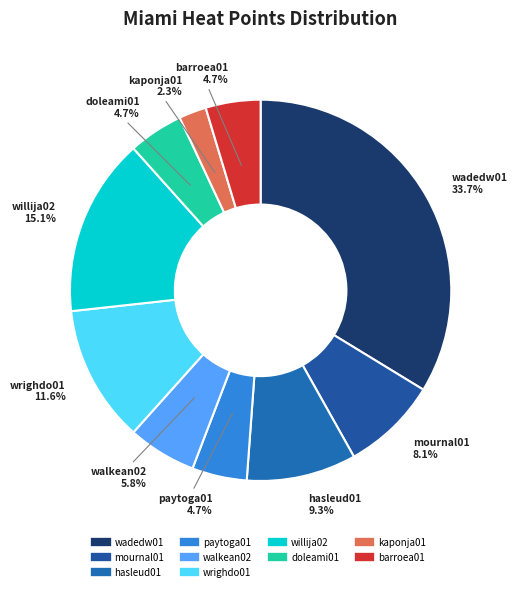

How many segments does this pie chart have?

10